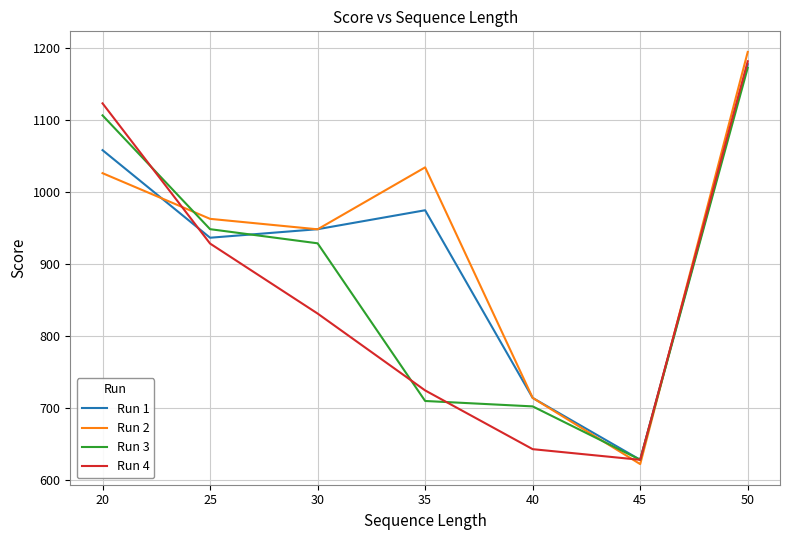

Reading left to right, list all the values displayed in this chart.

Run 1: 1057.6	936.1	947.9	974.2	713.9	628.0	1176.8
Run 2: 1025.7	962.3	947.8	1033.7	713.9	622.0	1193.9
Run 3: 1105.8	948.0	928.4	709.6	702.1	628.0	1171.9
Run 4: 1122.5	928.0	830.9	724.3	642.8	628.0	1180.9